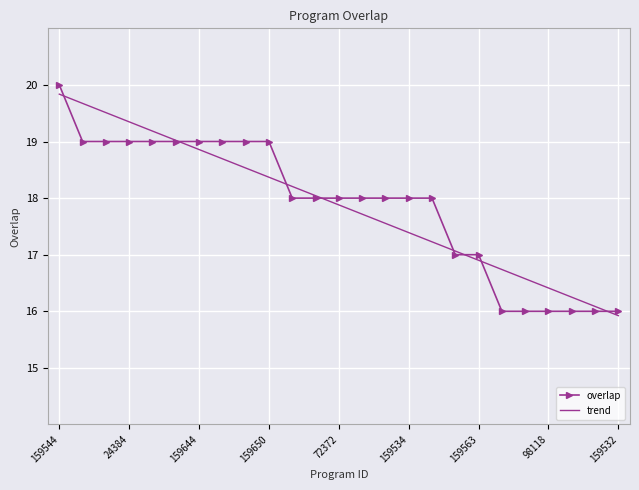

What is the maximum value shown in the chart?

20.0